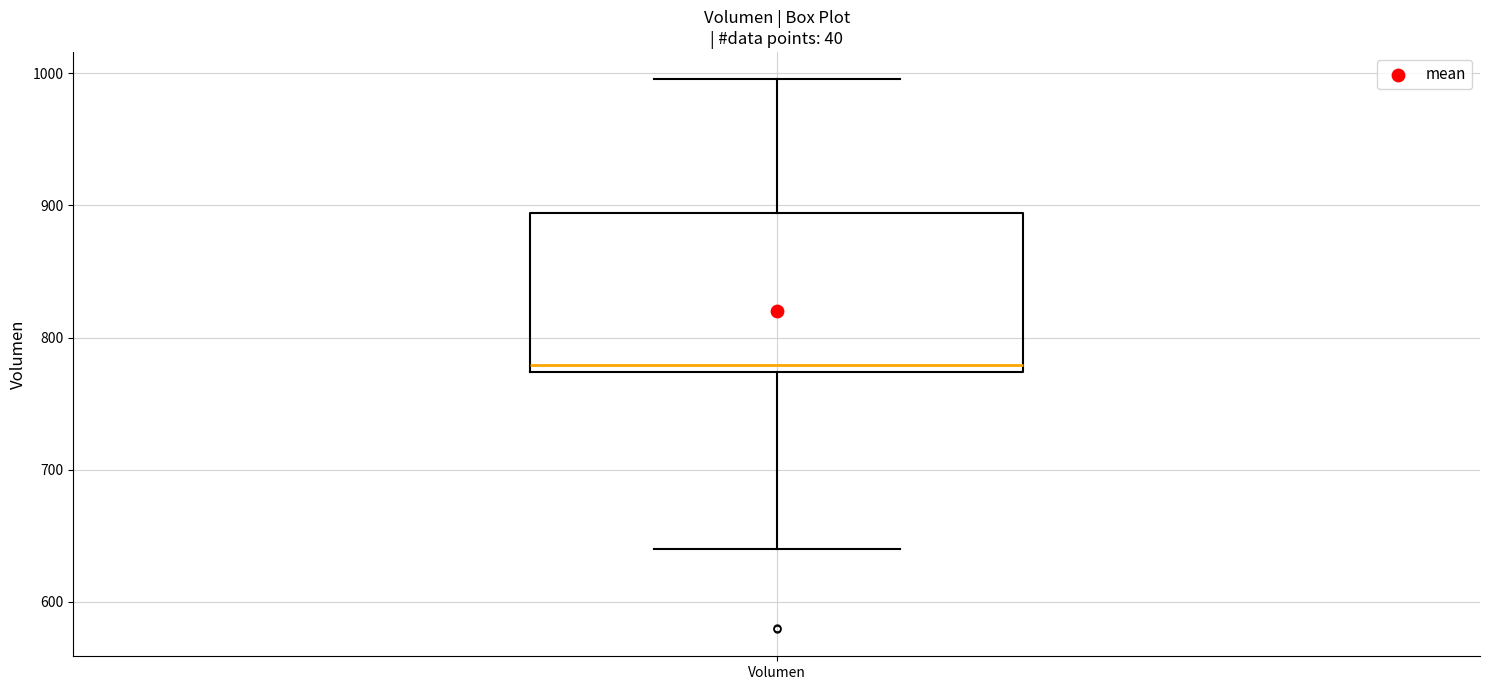

Read this box plot against the y-axis: the position of the median line, the range covered by the box, and the ends of both whiskers. The values are not printed on the chart, so give them approximately, as read against the axis.

median 780, box 770 to 890, whiskers 640 to 1000